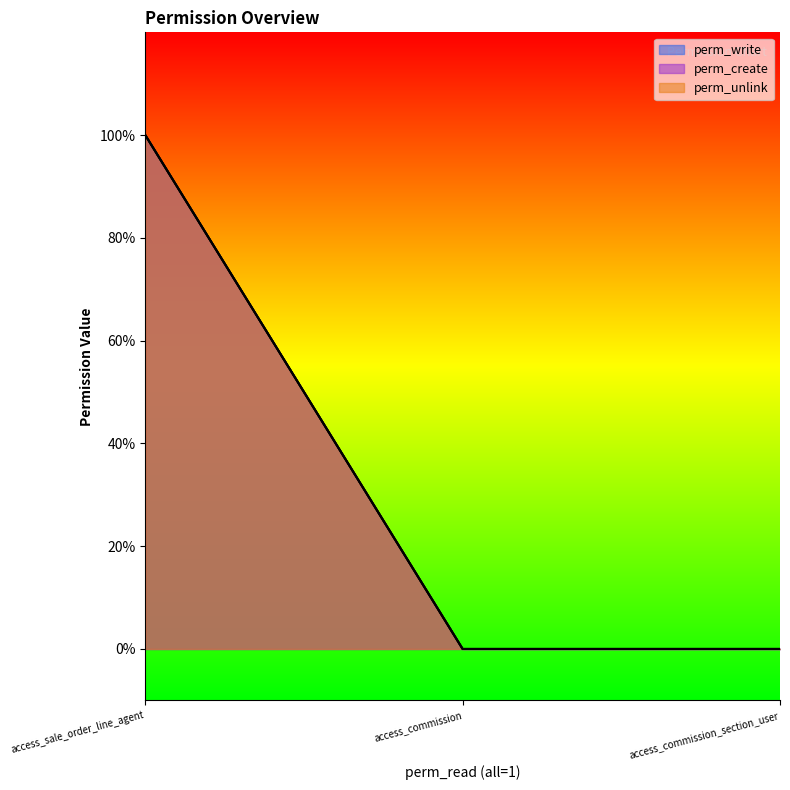

Is it true that perm_write equals 1 at access_sale_order_line_agent?

False